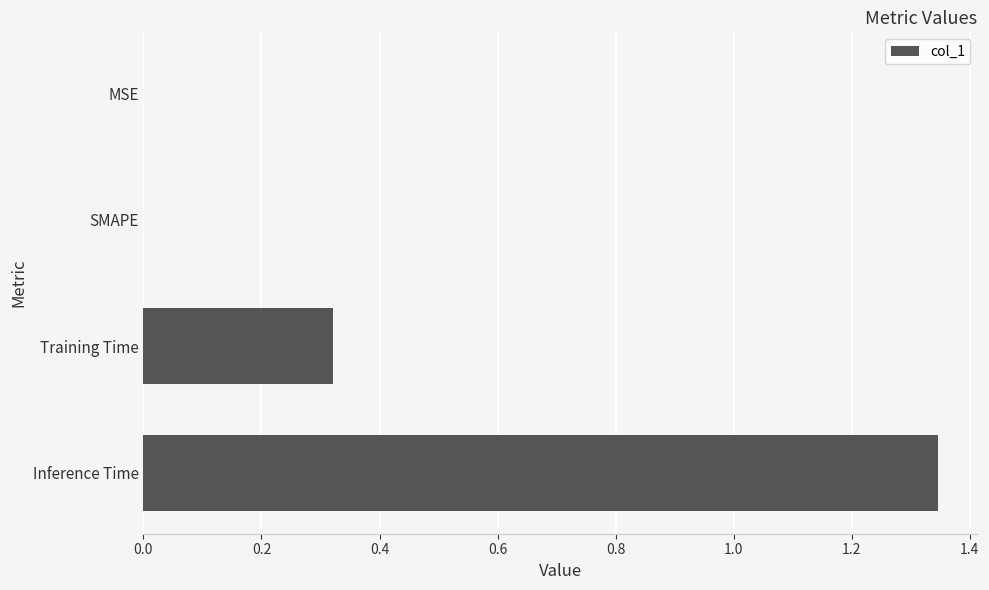

Count the number of categories in the chart.

4